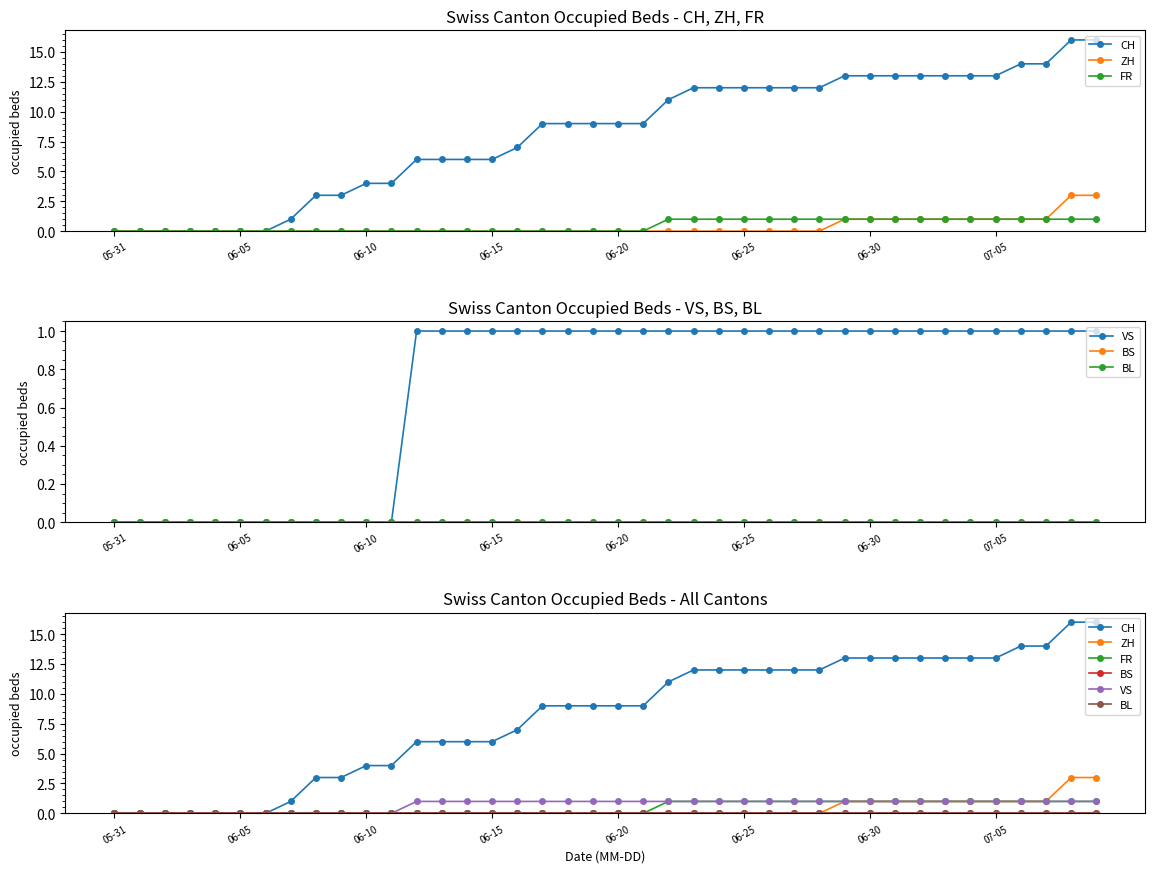

What is the difference between the maximum and minimum values in the ZH series?

3